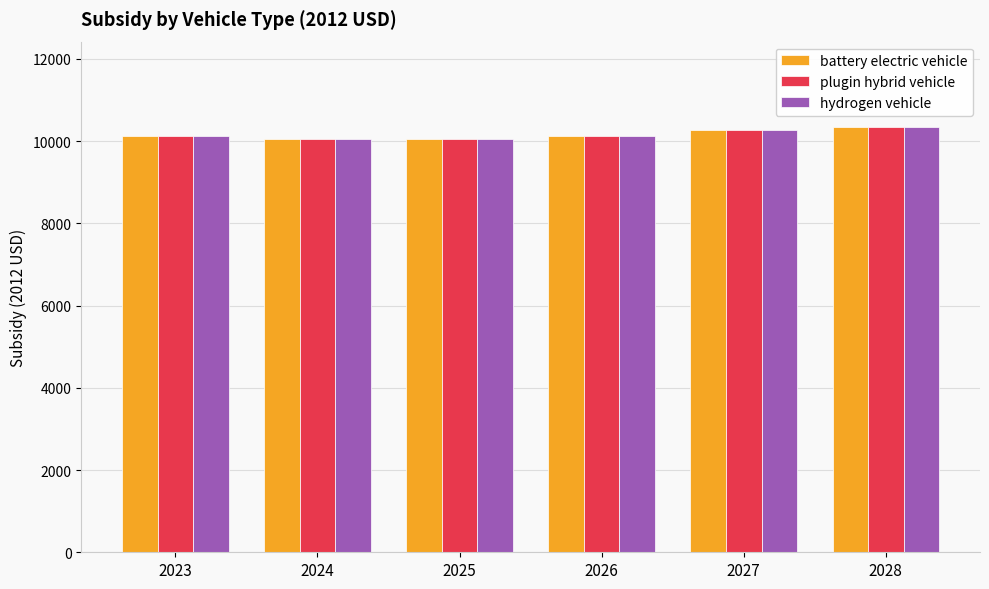

The battery electric vehicle series shows 10121.2 at 2023. True or false?

True